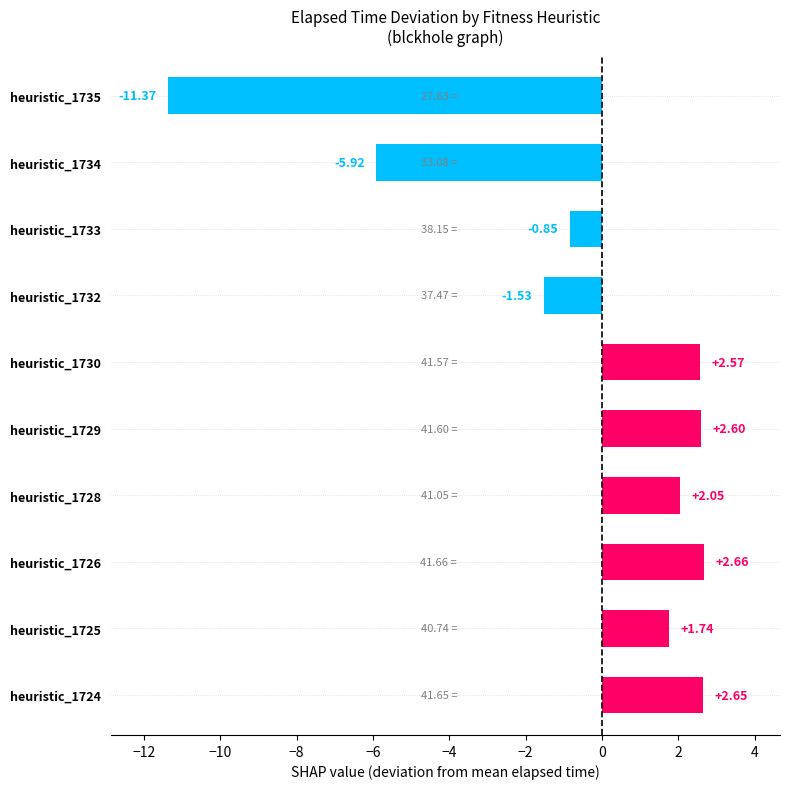

What is the average value?

-0.5